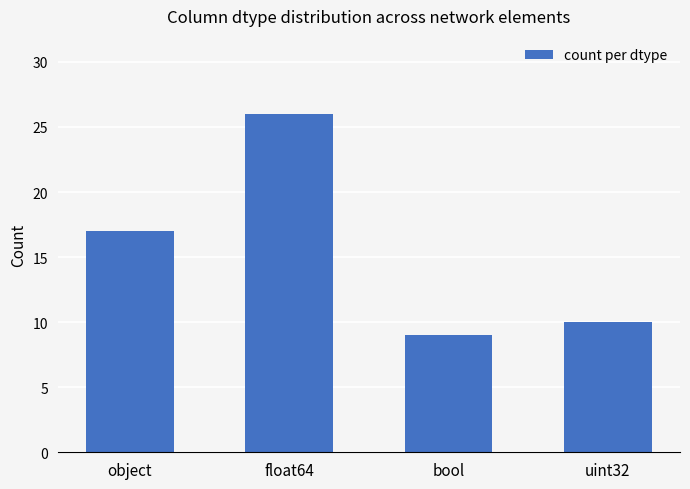

List the labels in order of value, smallest first.

bool, uint32, object, float64